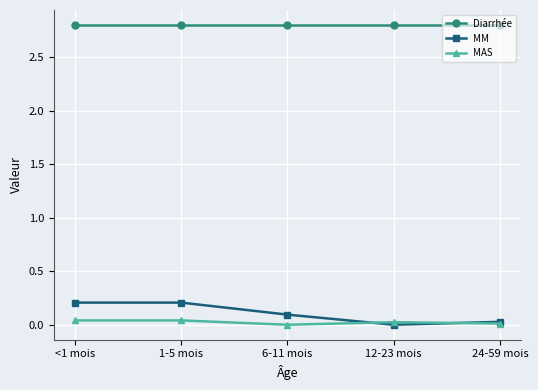

How many lines are shown in the chart?

3